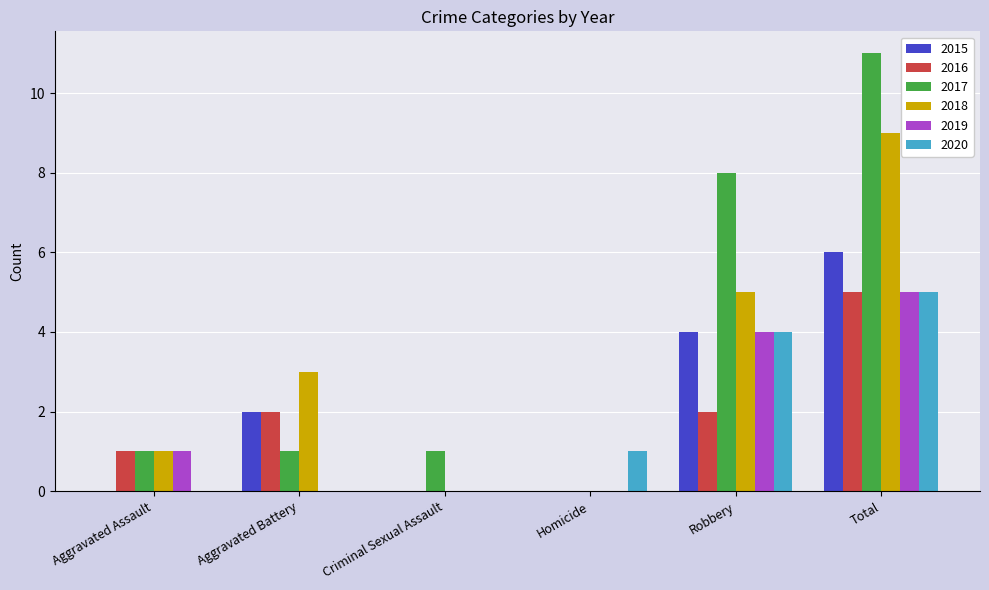

Reading left to right, what are all the values shown in this chart?

2015: Aggravated Assault=0	Aggravated Battery=2	Criminal Sexual Assault=0	Homicide=0	Robbery=4	Total=6
2016: Aggravated Assault=1	Aggravated Battery=2	Criminal Sexual Assault=0	Homicide=0	Robbery=2	Total=5
2017: Aggravated Assault=1	Aggravated Battery=1	Criminal Sexual Assault=1	Homicide=0	Robbery=8	Total=11
2018: Aggravated Assault=1	Aggravated Battery=3	Criminal Sexual Assault=0	Homicide=0	Robbery=5	Total=9
2019: Aggravated Assault=1	Aggravated Battery=0	Criminal Sexual Assault=0	Homicide=0	Robbery=4	Total=5
2020: Aggravated Assault=0	Aggravated Battery=0	Criminal Sexual Assault=0	Homicide=1	Robbery=4	Total=5